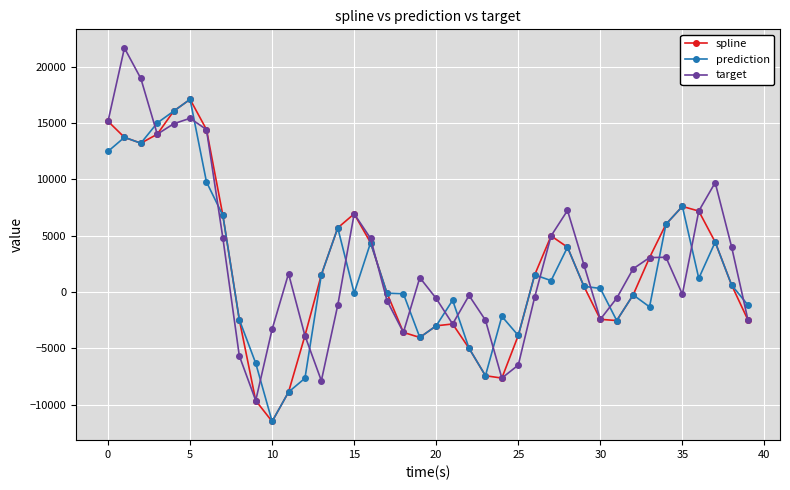

Which series has the largest range (max minus min)?

target